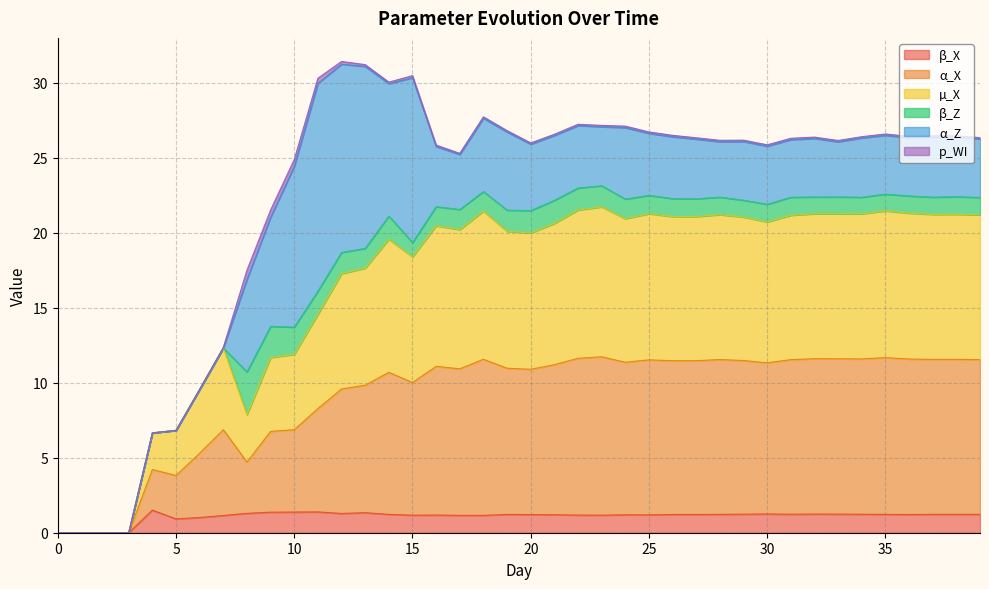

True or false: α_X and µ_X cross at least once.

False